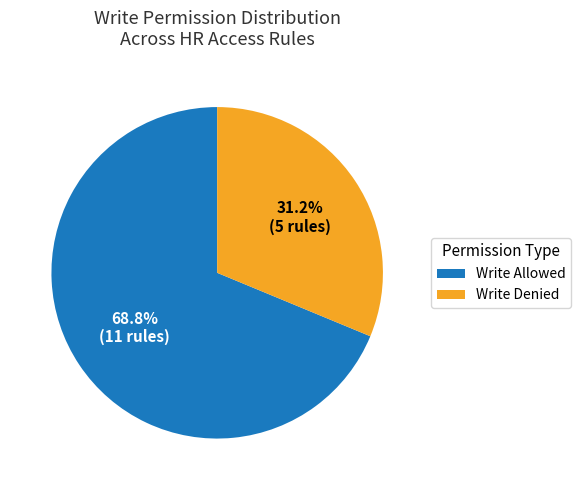

What is the ratio of the value at Write Denied to the value at Write Allowed?

0.5